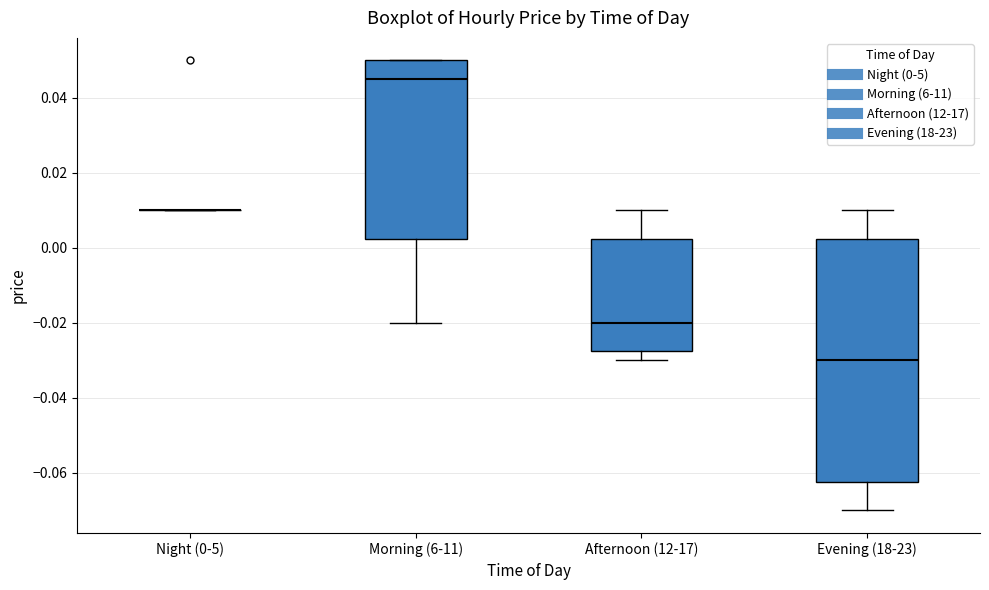

Where does the lower whisker of the box for Evening (18-23) end on the y-axis? The values are not printed on the chart, so give them approximately, as read against the axis.

-0.070